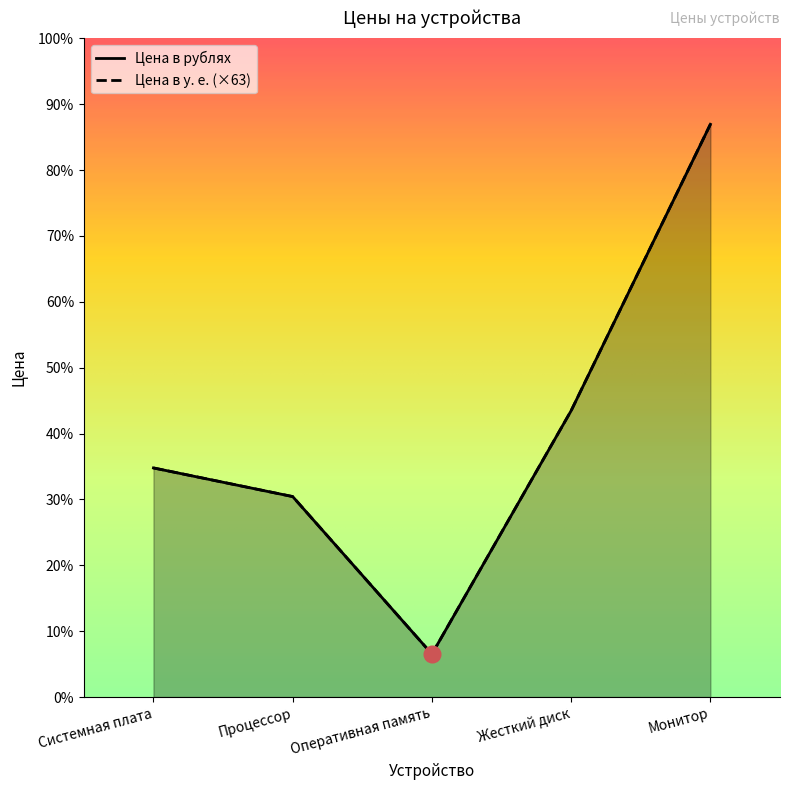

What is the label of the 4th point from the left?

Жесткий диск